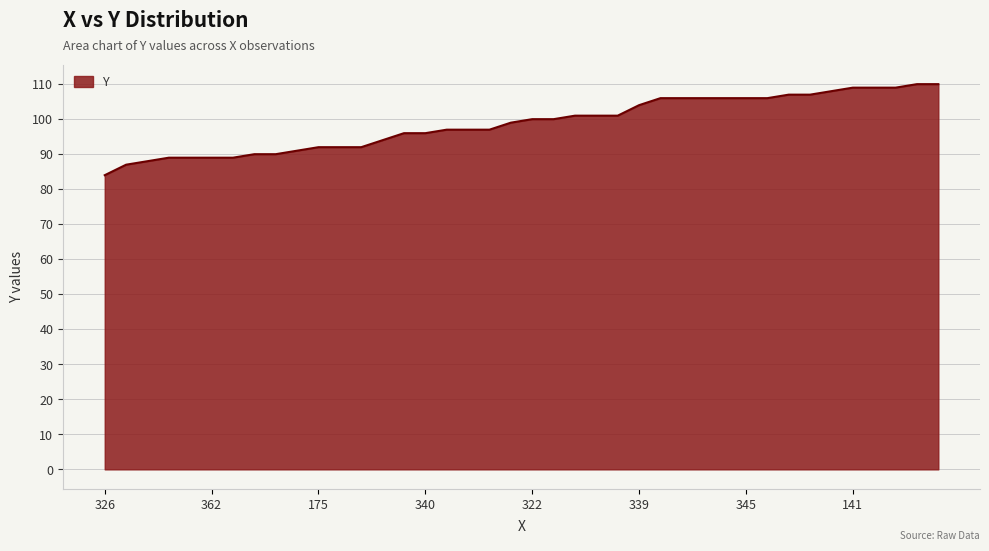

What is the minimum value shown in the chart?

84